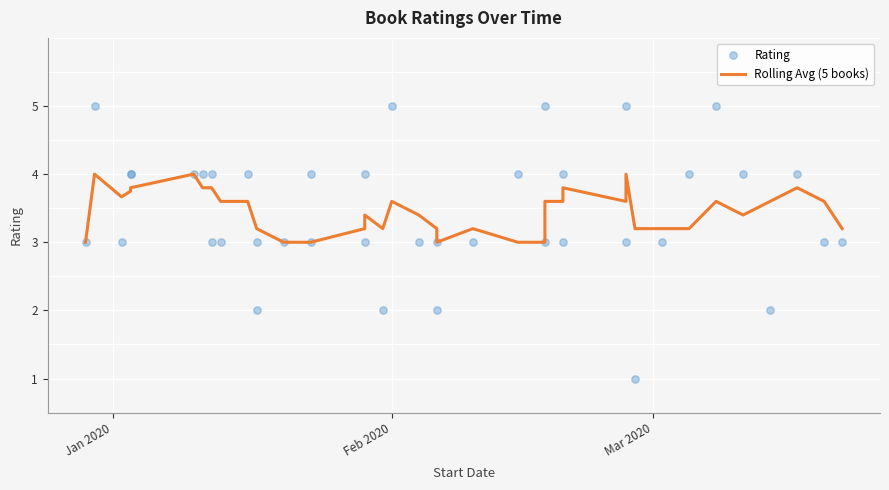

Which series reaches the maximum Y coordinate?

Rating